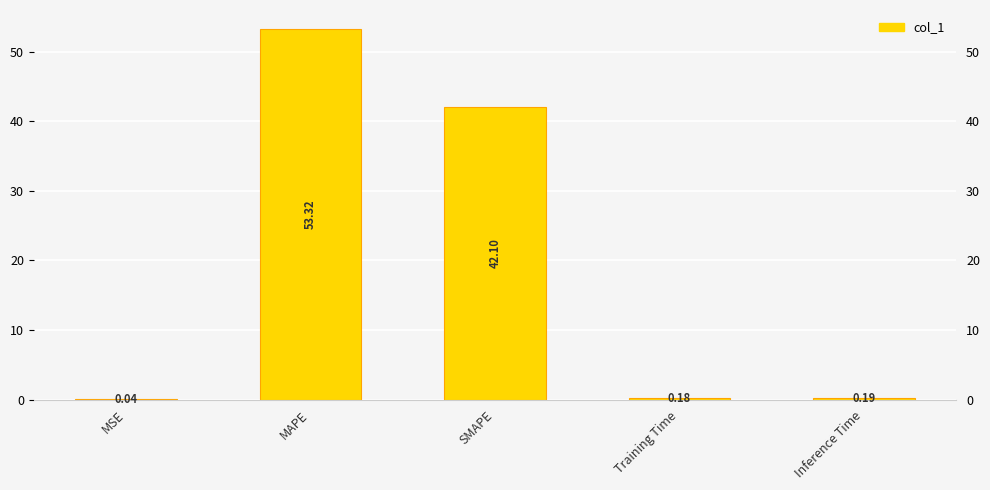

The chart shows a value of 42.1 at SMAPE. True or false?

True